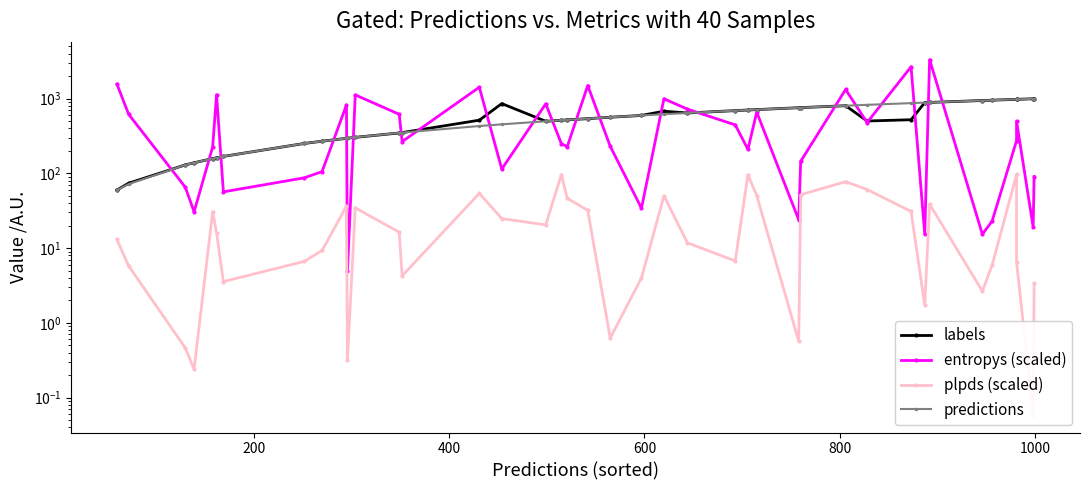

What is the highest value of the entropys (scaled) series?

3333.4